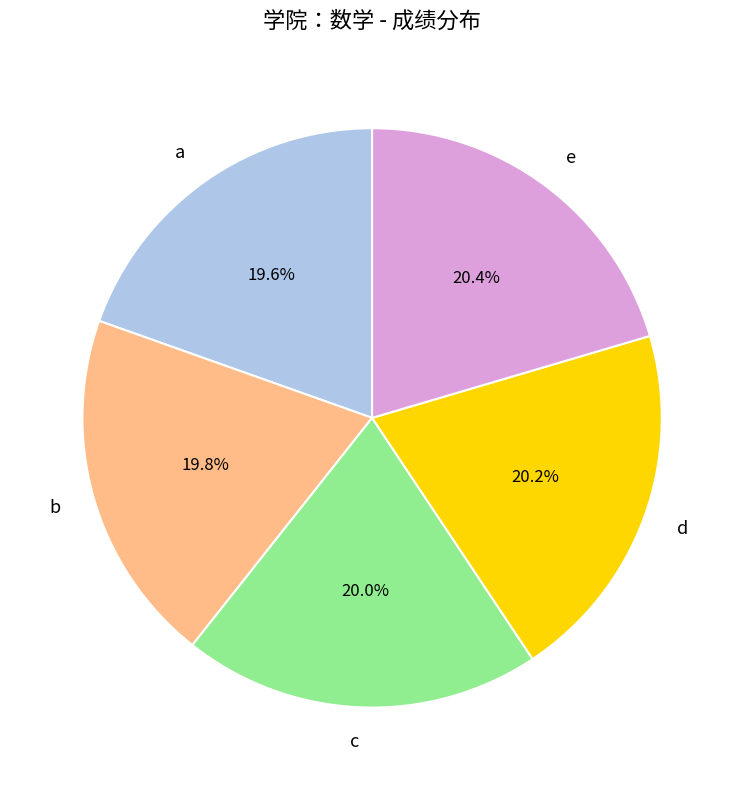

To the nearest percent, what percentage of the pie is c?

20%